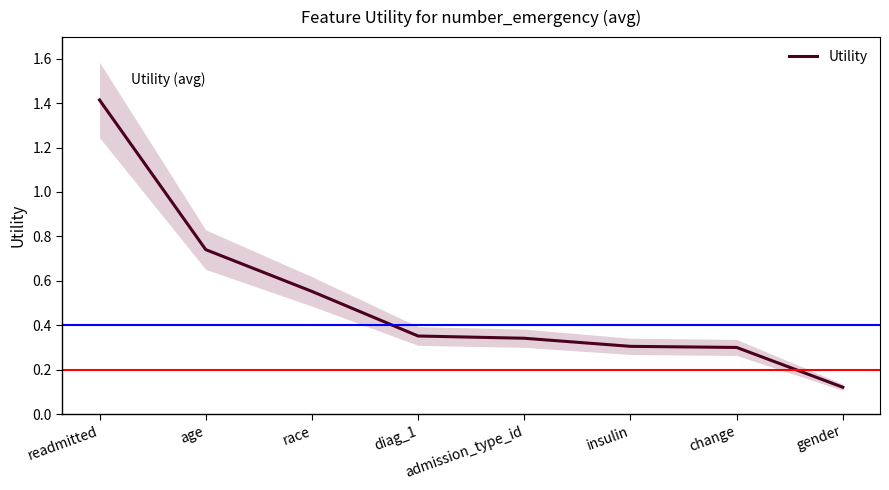

How many data points does each series have?

8